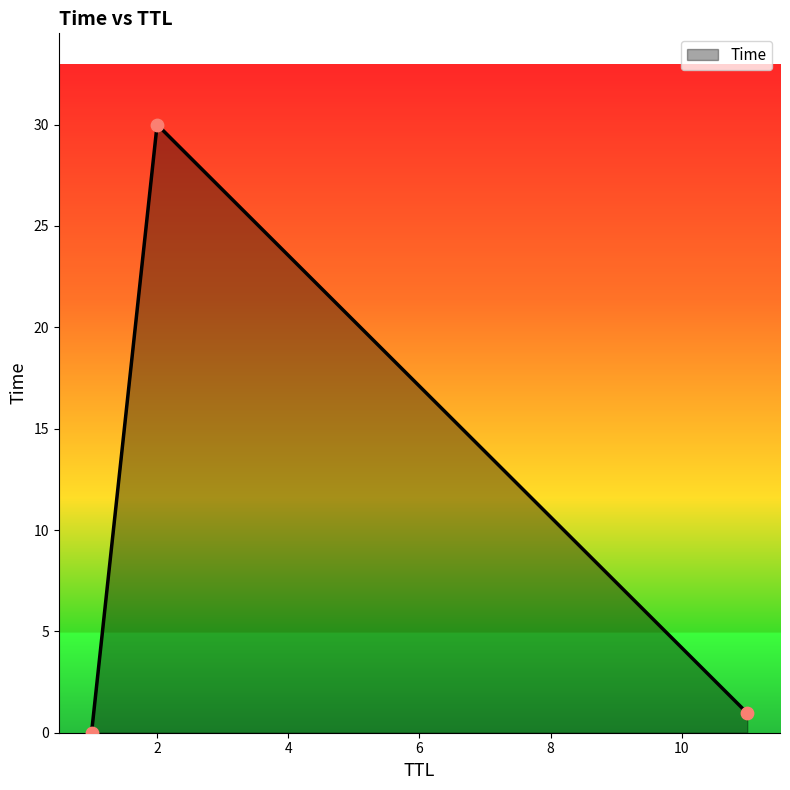

What is the sum of all values?

31.0